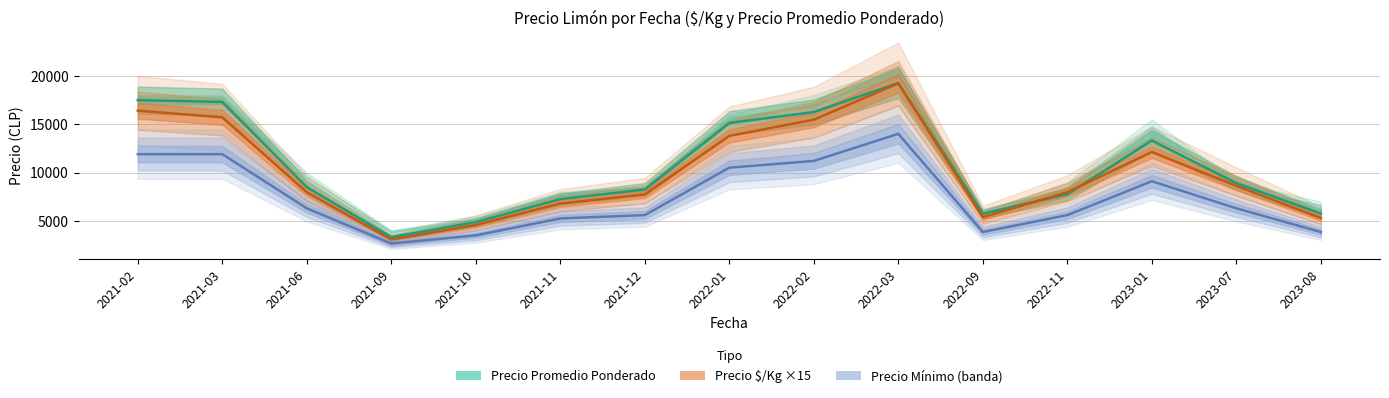

True or false: Precio minimo and Precio maximo intersect in this chart.

False